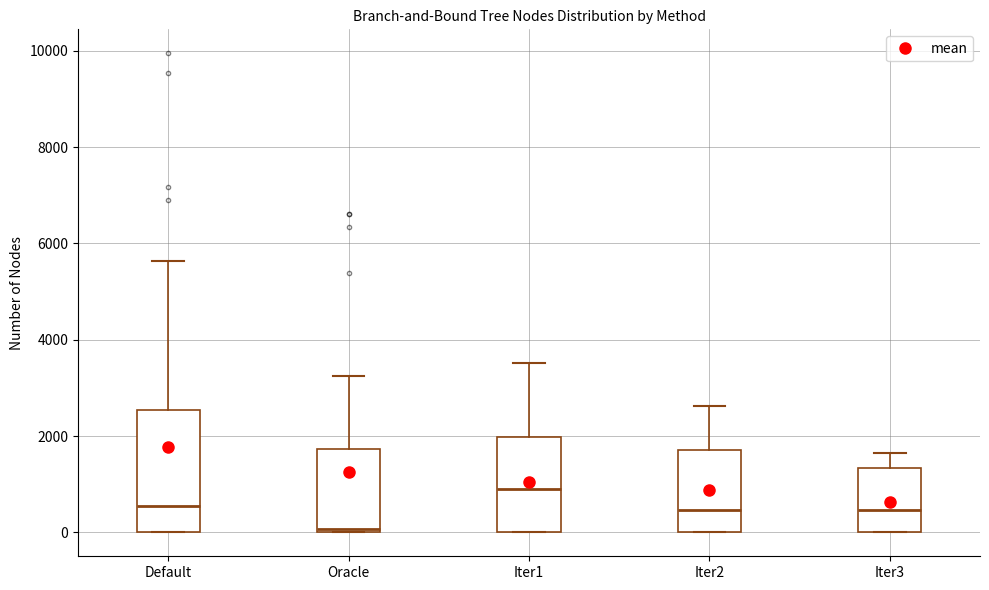

Which box's median line is the lowest?

Oracle